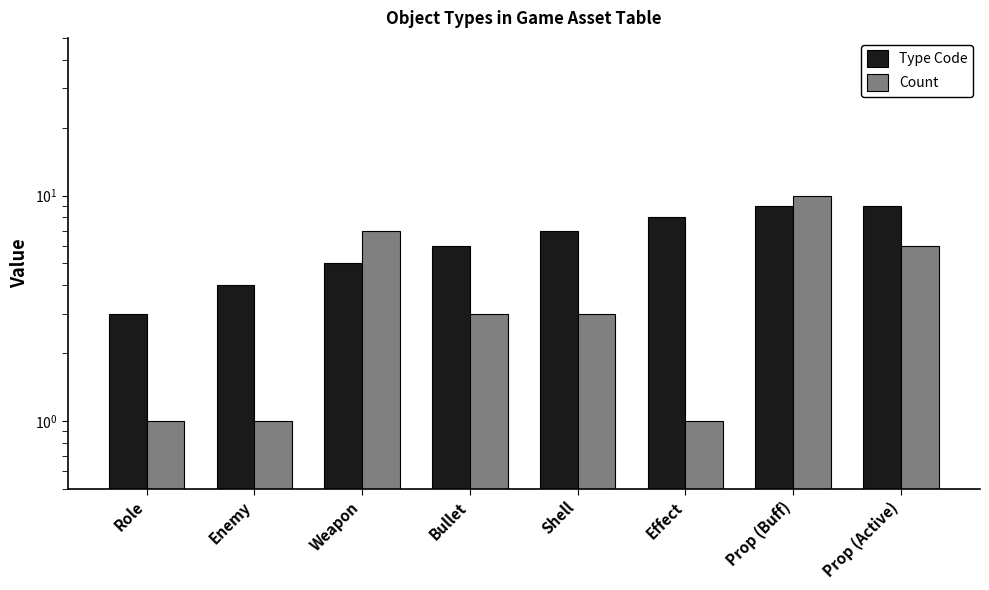

What is the minimum value shown in the chart?

1